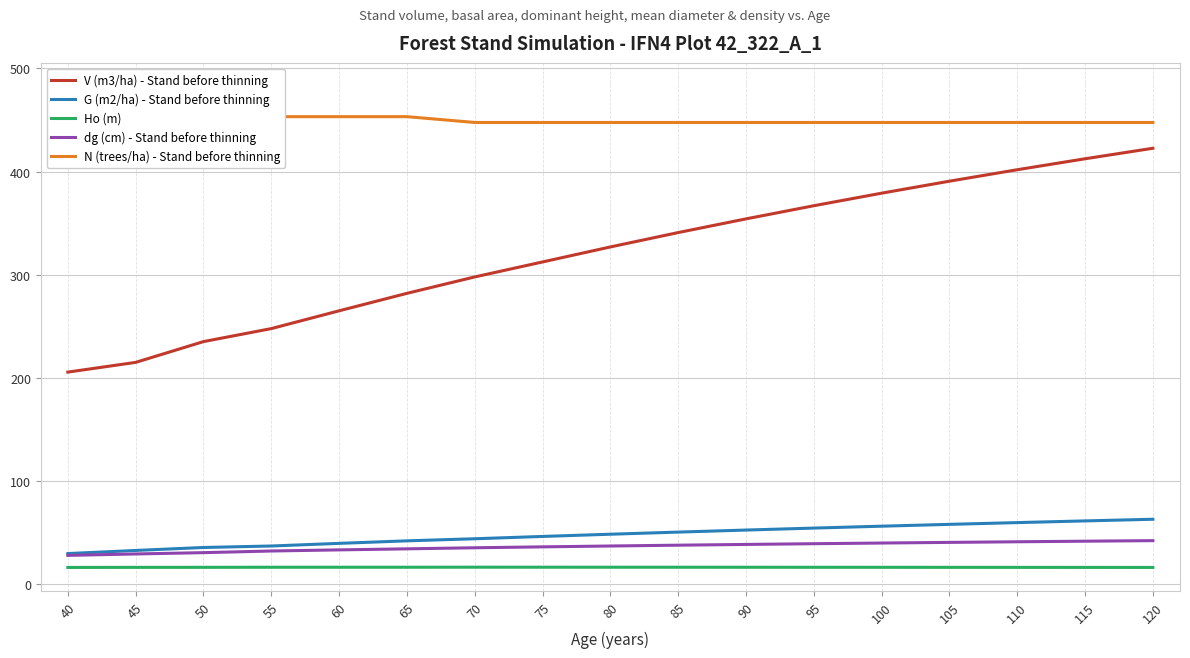

How many categories are shown in the chart?

17